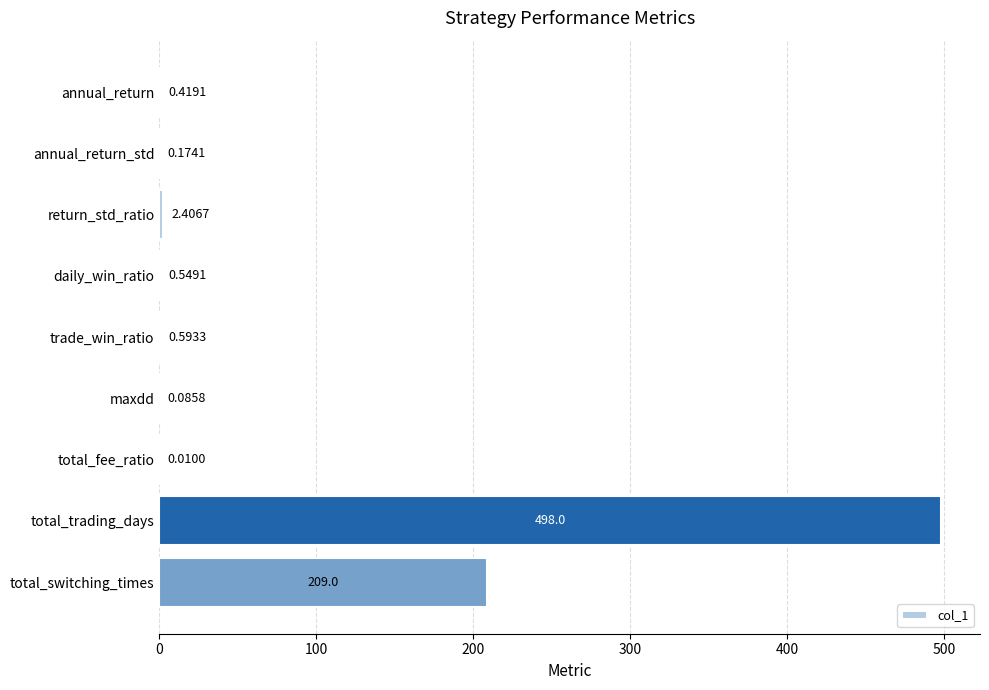

What is the change in value from total_fee_ratio to total_switching_times?

+209.0